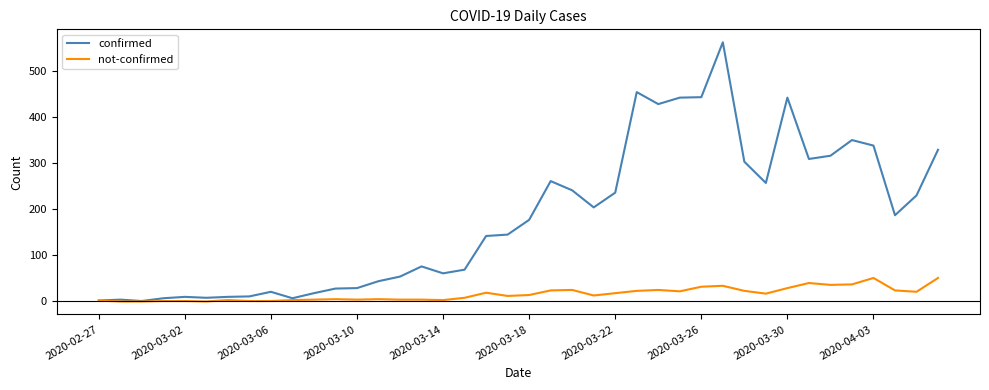

List the series in order of their peak value, highest first.

confirmed, not-confirmed